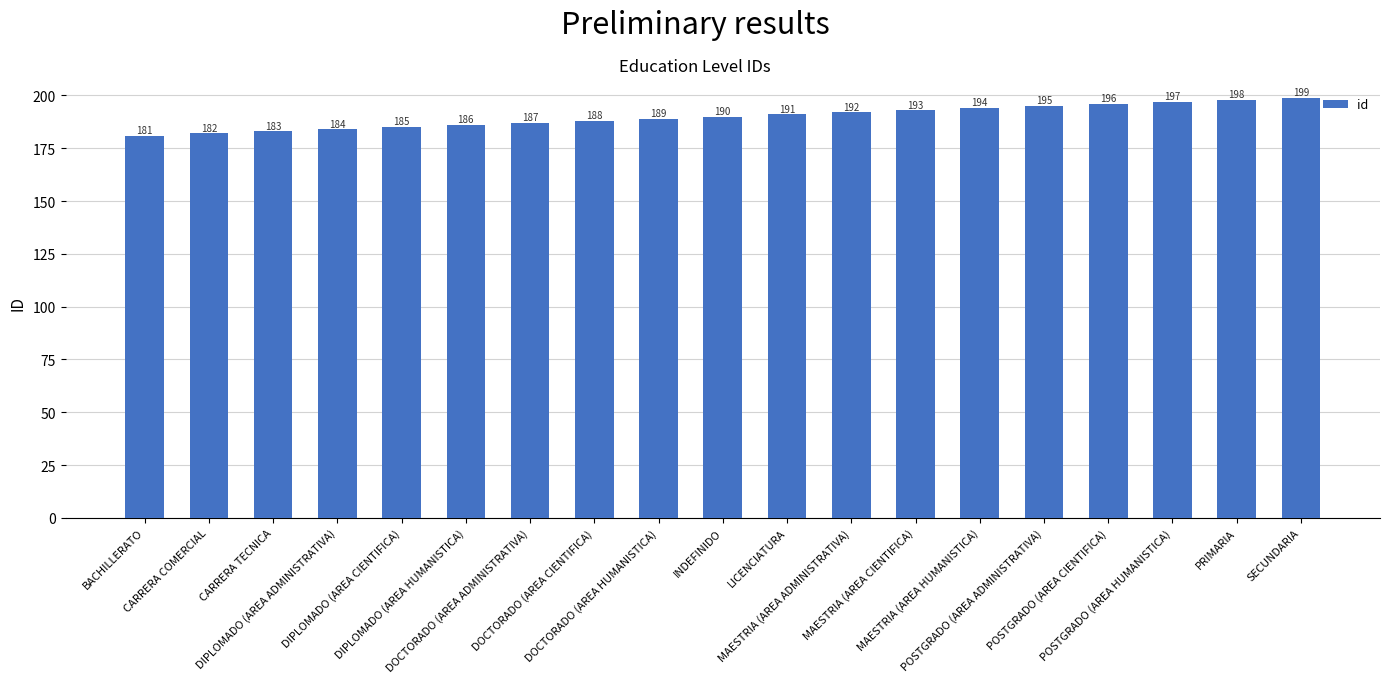

How many values are below 190?

9